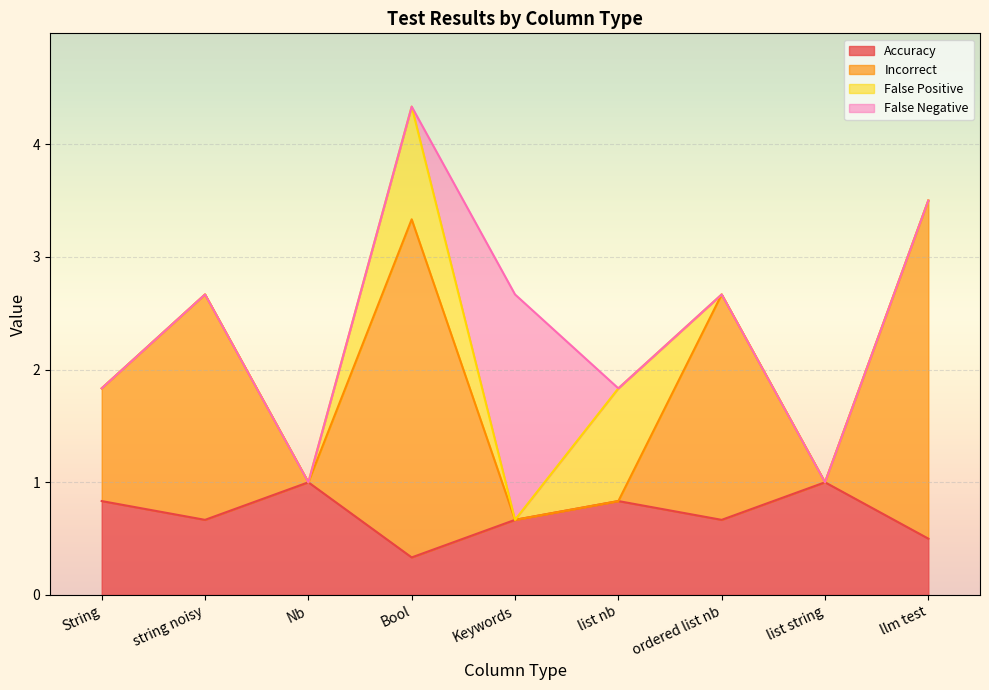

At how many categories does at least one series exceed 1?

5